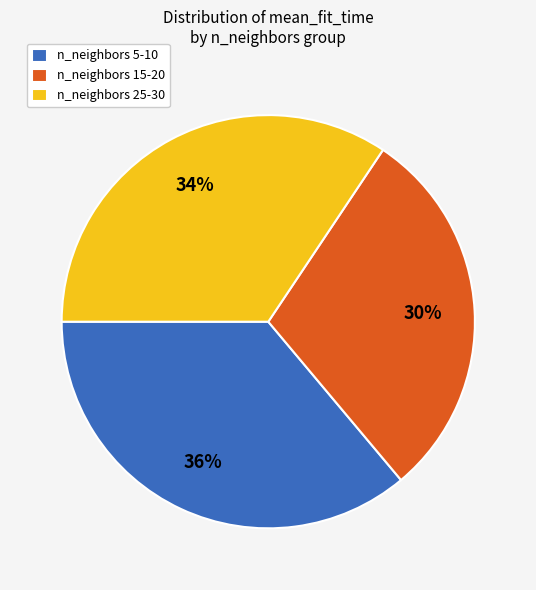

To the nearest percent, what is the difference between the n_neighbors 5-10 and n_neighbors 25-30 slice percentages?

2%